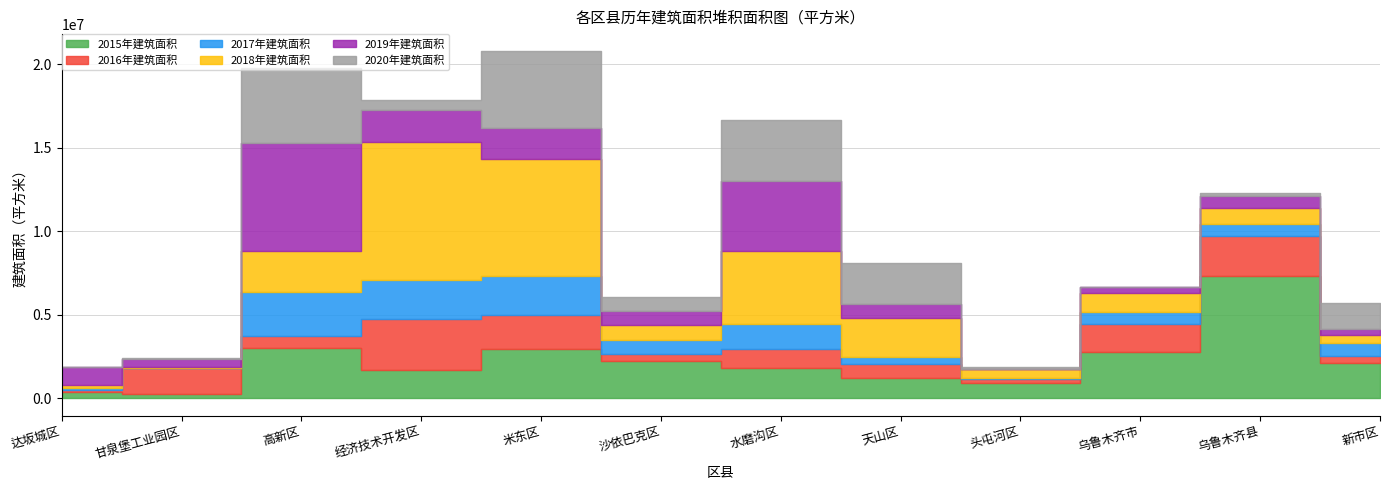

What is the value of the 2018年建筑面积 point at the 11th from the left?

924626.9